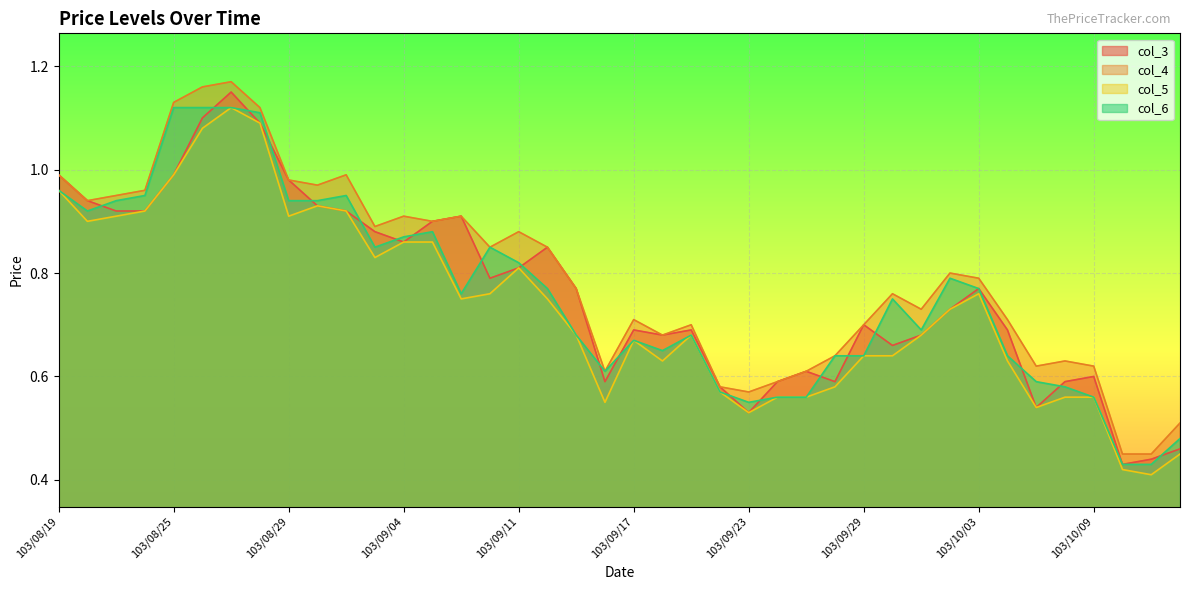

What is the value of the col_5 point at the 3rd from the left?

0.9